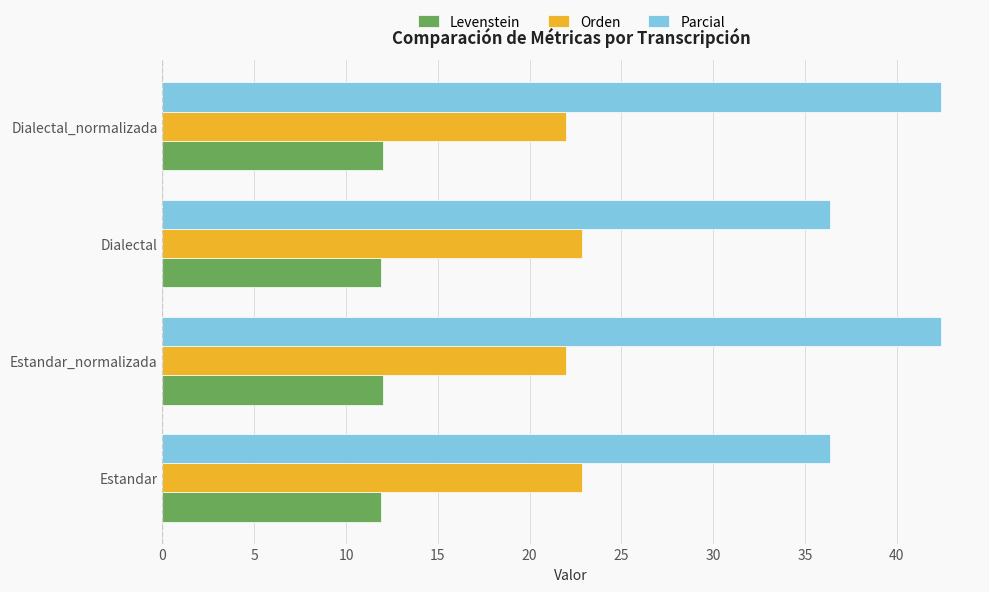

What is the maximum value shown in the chart?

42.4